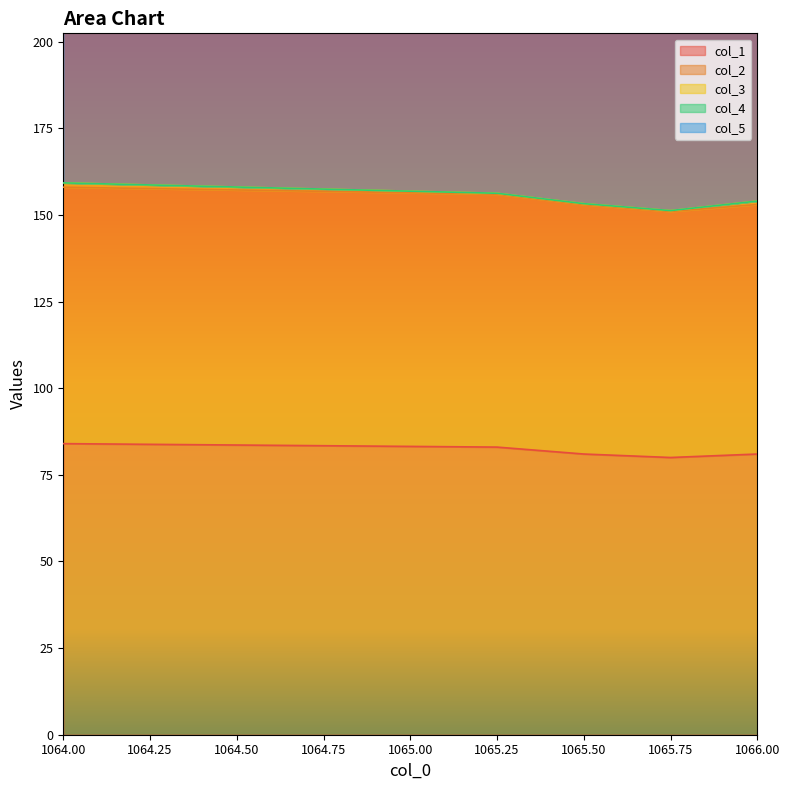

Is it true that col_1 equals 81 at 1066.00?

True